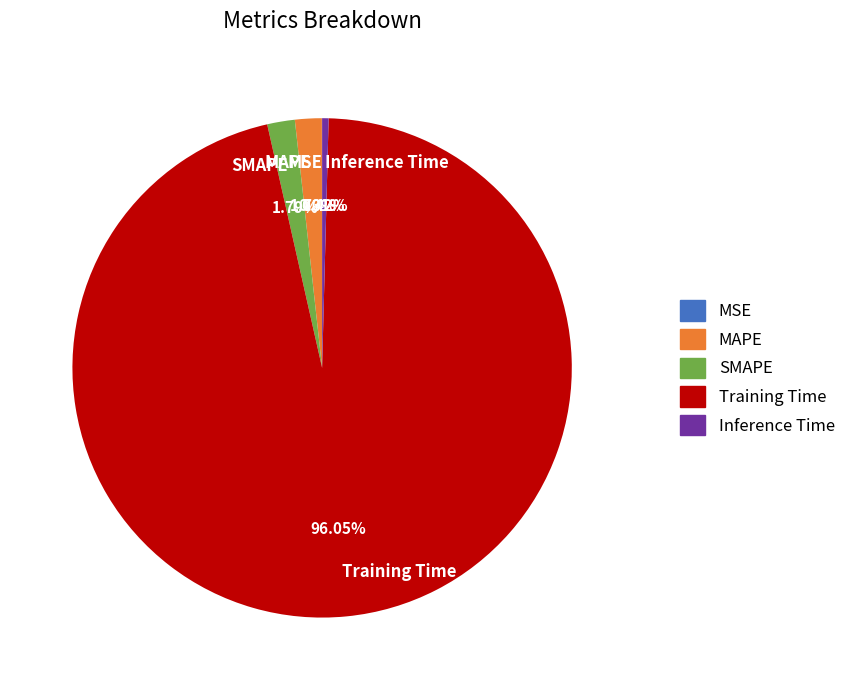

To the nearest percent, what portion does SMAPE represent?

2%